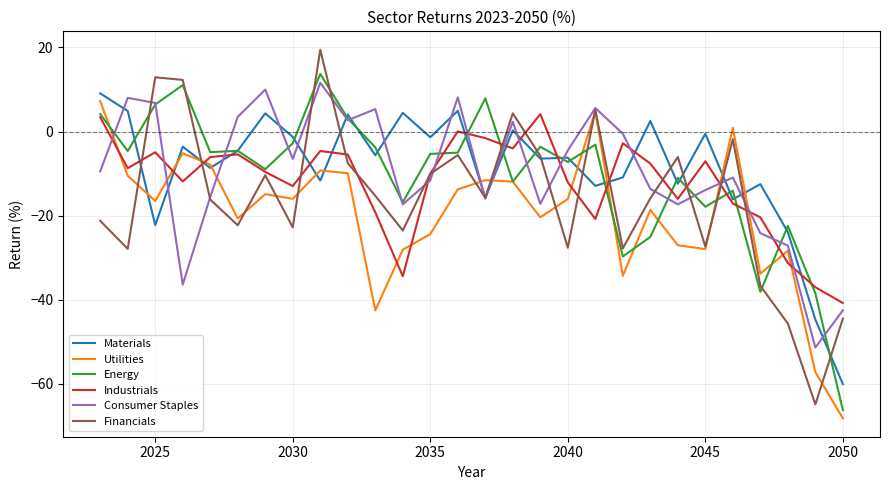

True or false: Industrials and Consumer Staples cross at least once.

True